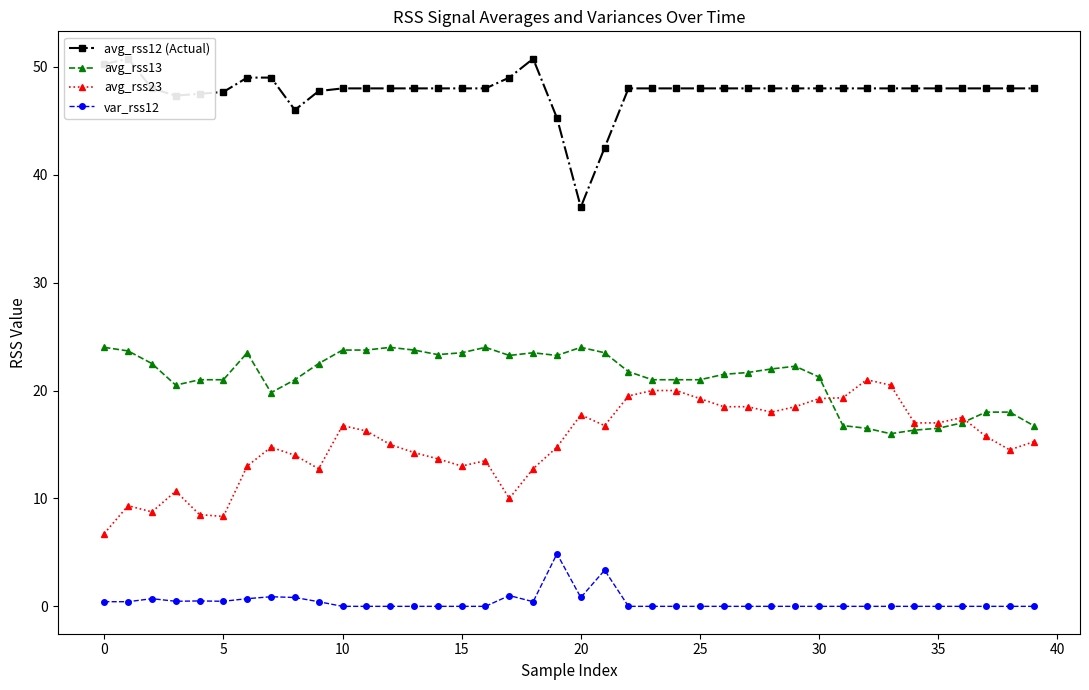

The avg_rss23 series shows 23.8 at 16. True or false?

False